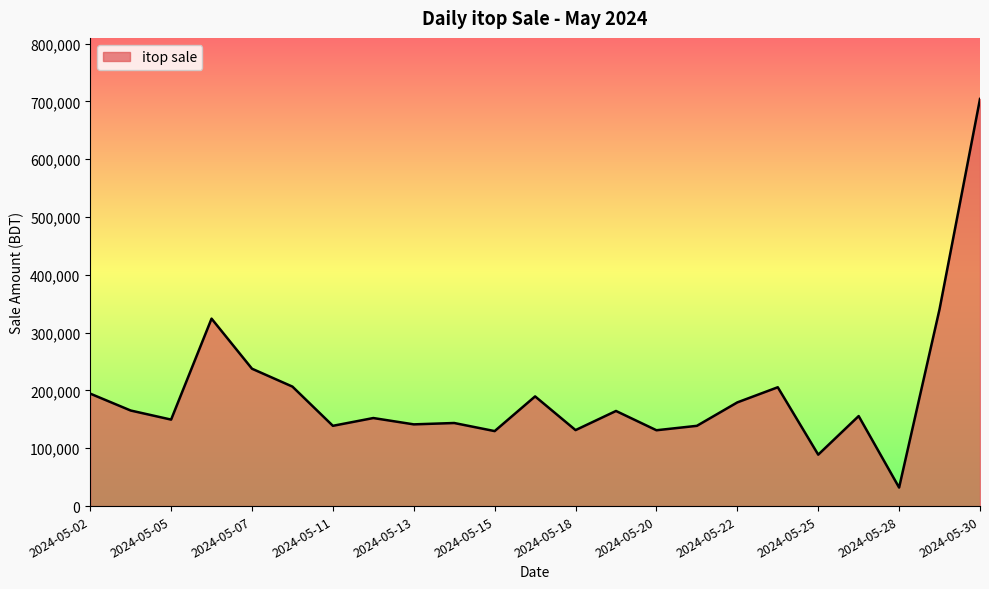

What is the maximum value shown in the chart?

704292